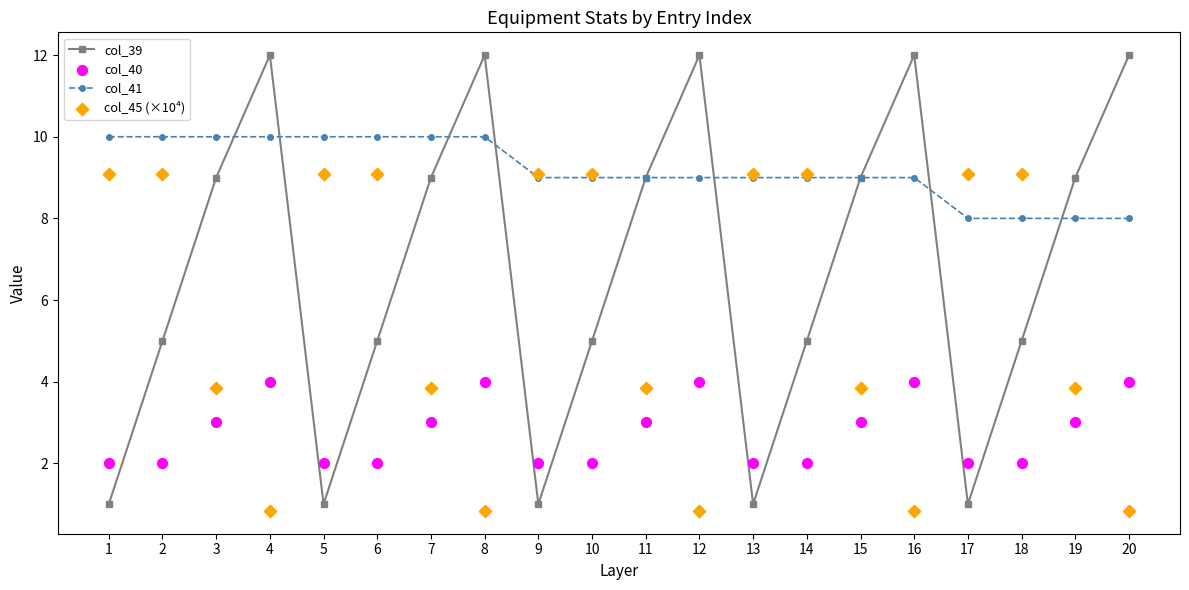

Which series has the widest spread of Y values?

col_39